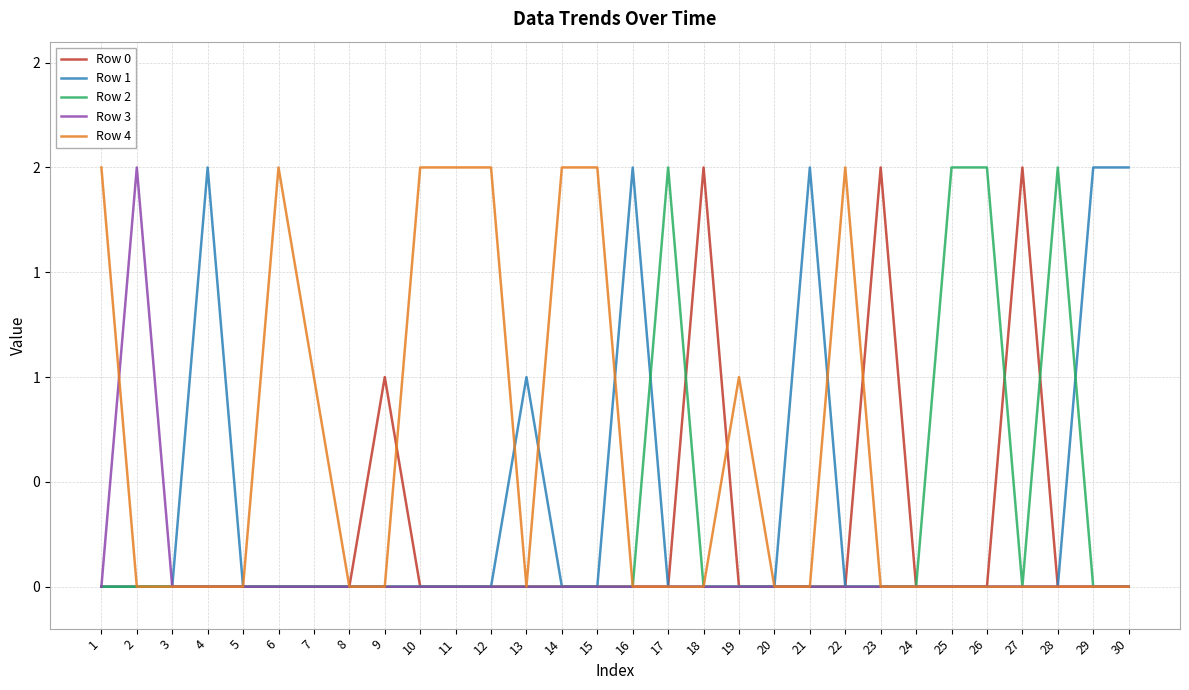

Is this an area chart (filled region under the line)?

No